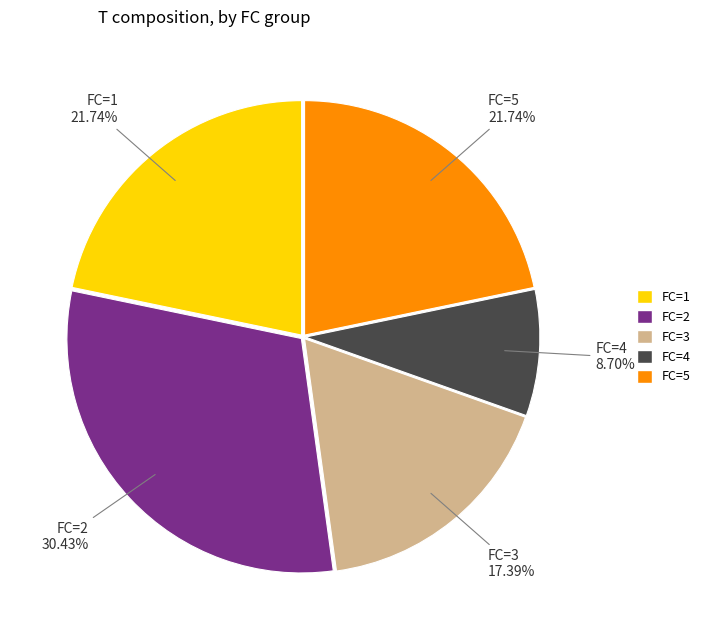

Do FC=4 and FC=1 together represent more than half of the pie?

No